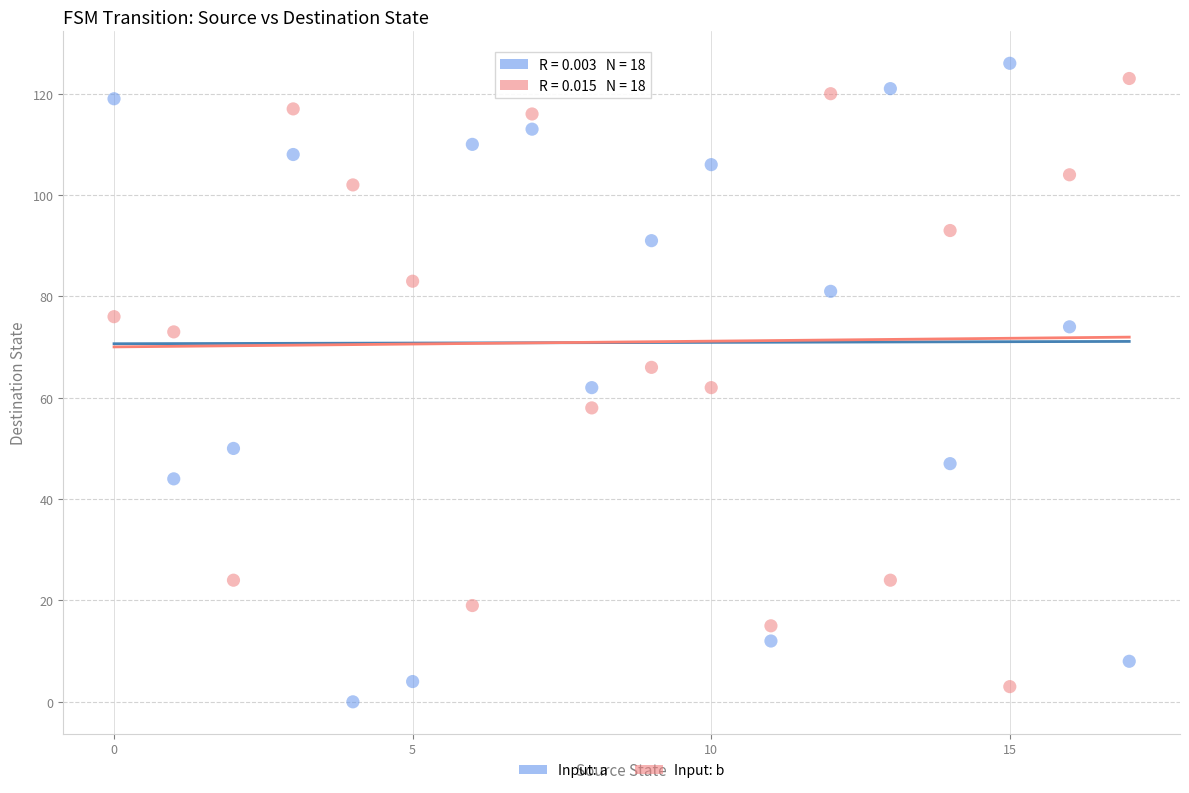

Which series reaches the maximum Y coordinate?

Input: a